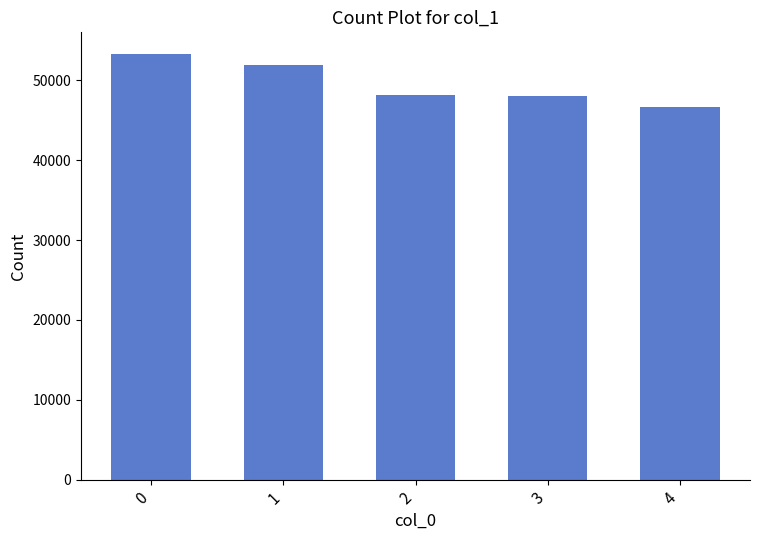

Does the chart contain stacked bars?

No